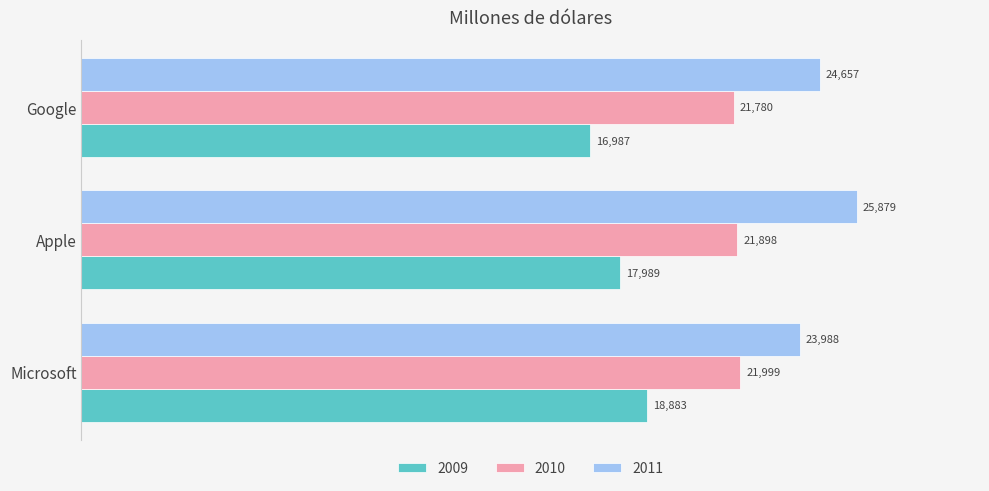

At Microsoft, list the series in order from smallest to largest.

2009, 2010, 2011